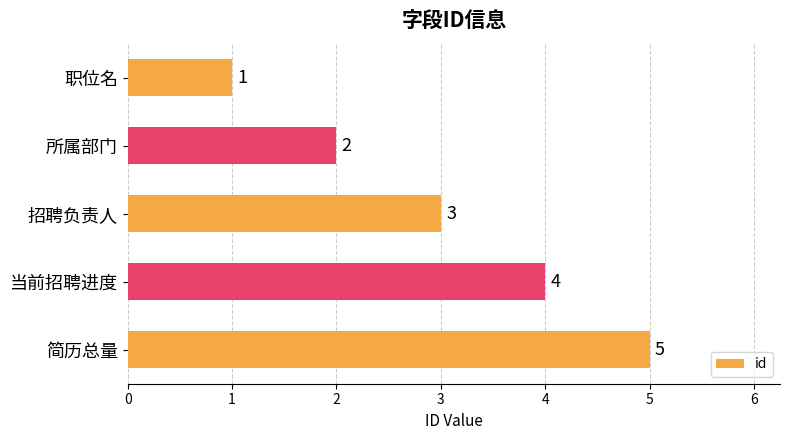

What is the minimum value shown in the chart?

1